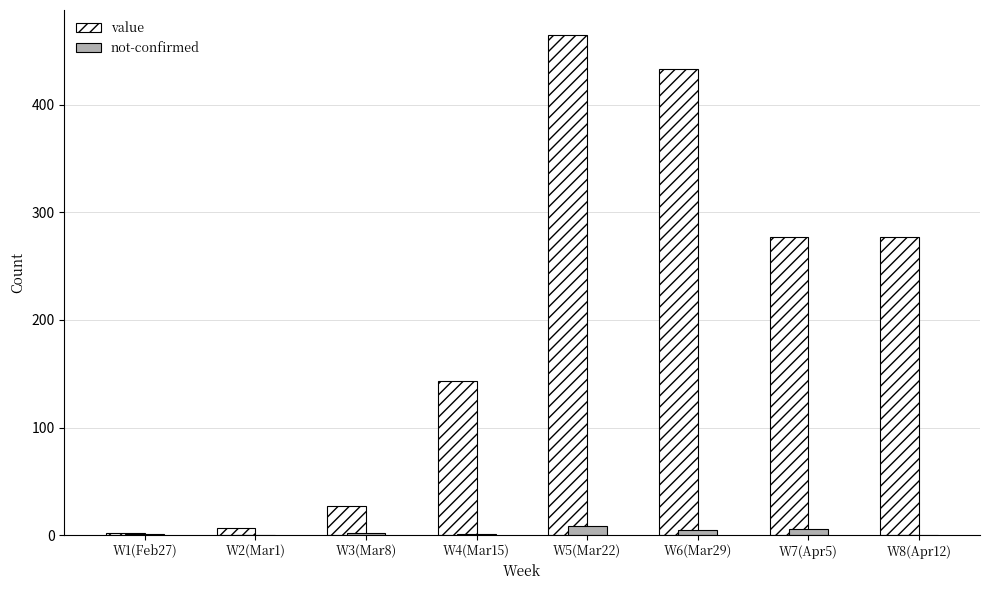

Which series has the largest total across all categories?

value